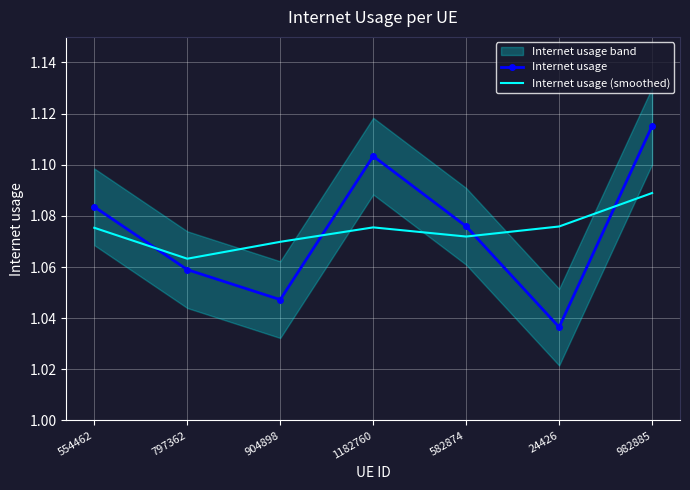

True or false: Internet usage (smoothed) has more than 0 interior local peaks.

True